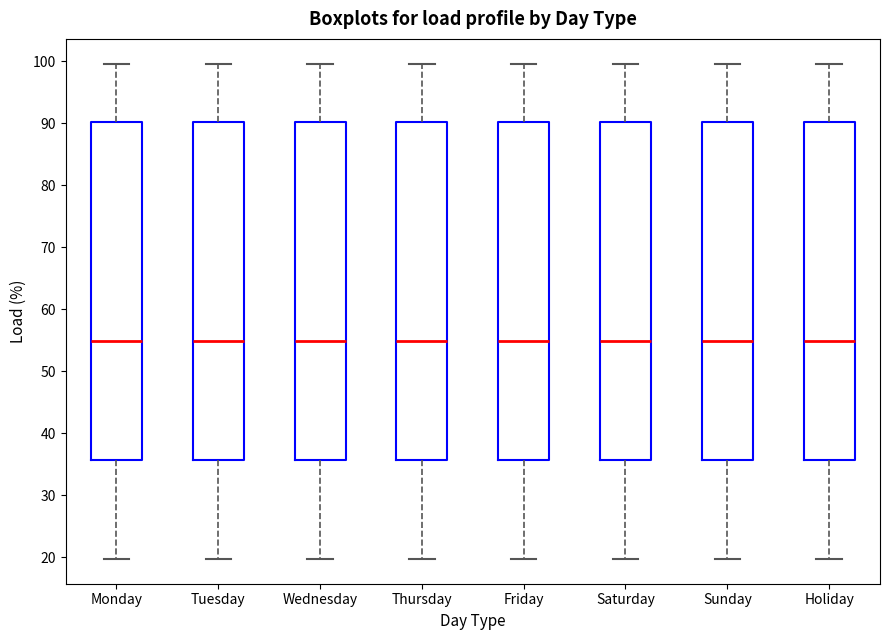

Reading left to right, read every box against the y-axis: the position of its median line, the range the box covers, and the ends of its whiskers. The values are not printed on the chart, so give them approximately, as read against the axis.

Monday: median 55, box 36 to 90, whiskers 20 to 100
Tuesday: median 55, box 36 to 90, whiskers 20 to 100
Wednesday: median 55, box 36 to 90, whiskers 20 to 100
Thursday: median 55, box 36 to 90, whiskers 20 to 100
Friday: median 55, box 36 to 90, whiskers 20 to 100
Saturday: median 55, box 36 to 90, whiskers 20 to 100
Sunday: median 55, box 36 to 90, whiskers 20 to 100
Holiday: median 55, box 36 to 90, whiskers 20 to 100